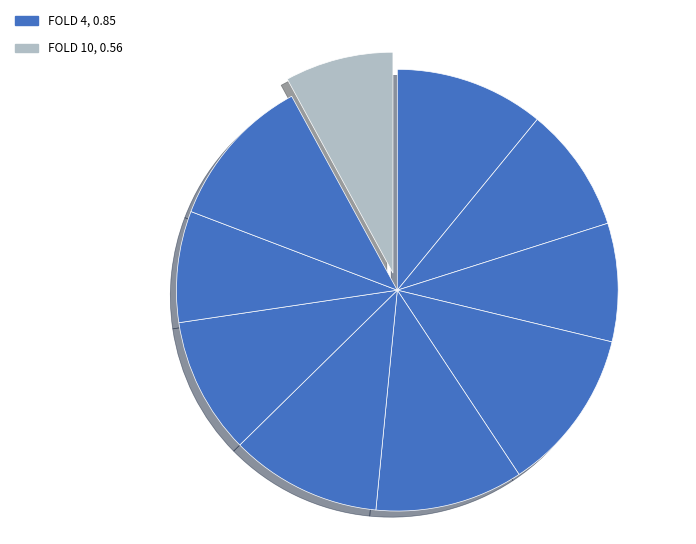

How many slices are in this pie chart?

10